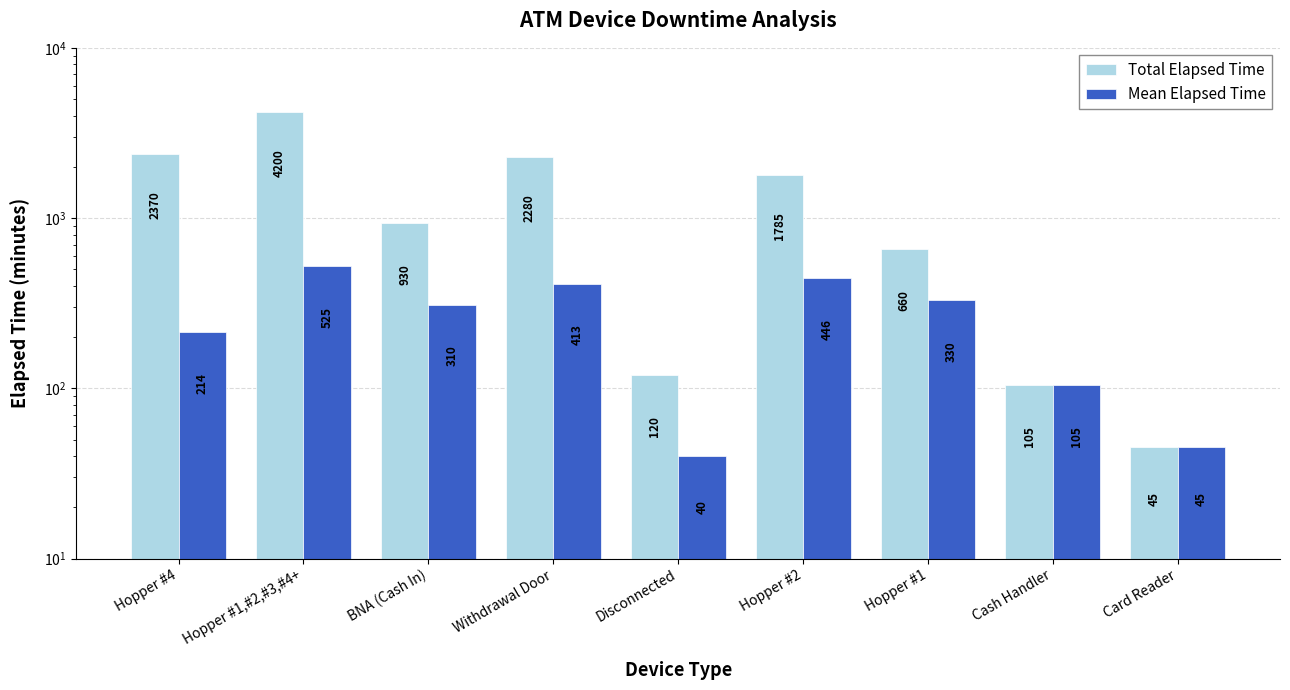

Between Hopper #1 and Cash Handler, which is larger?

Hopper #1